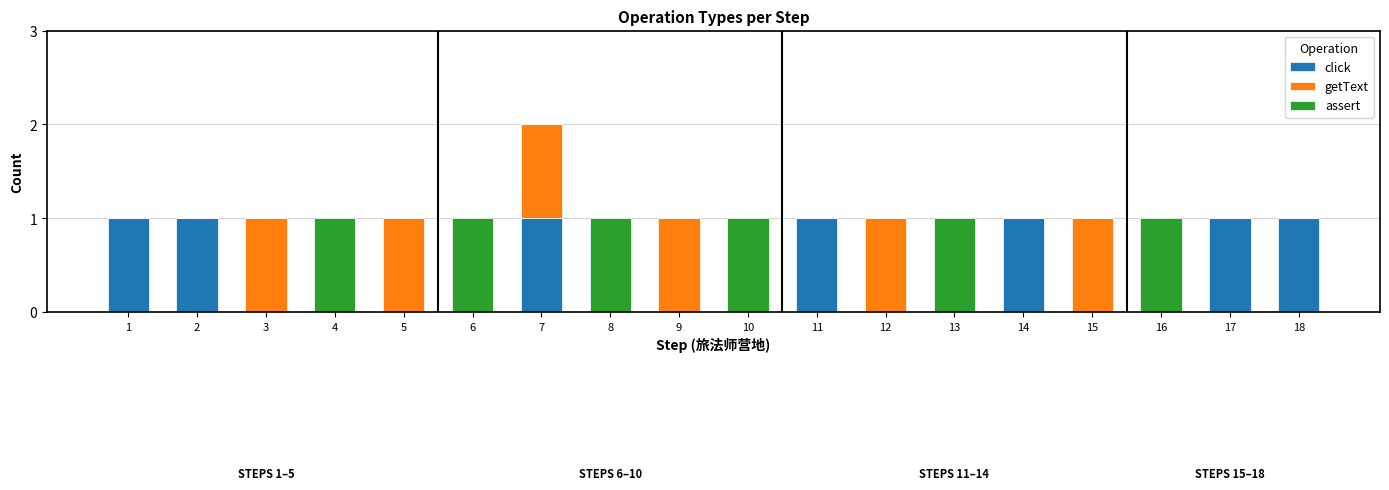

At which category is the sum across all series the highest?

7